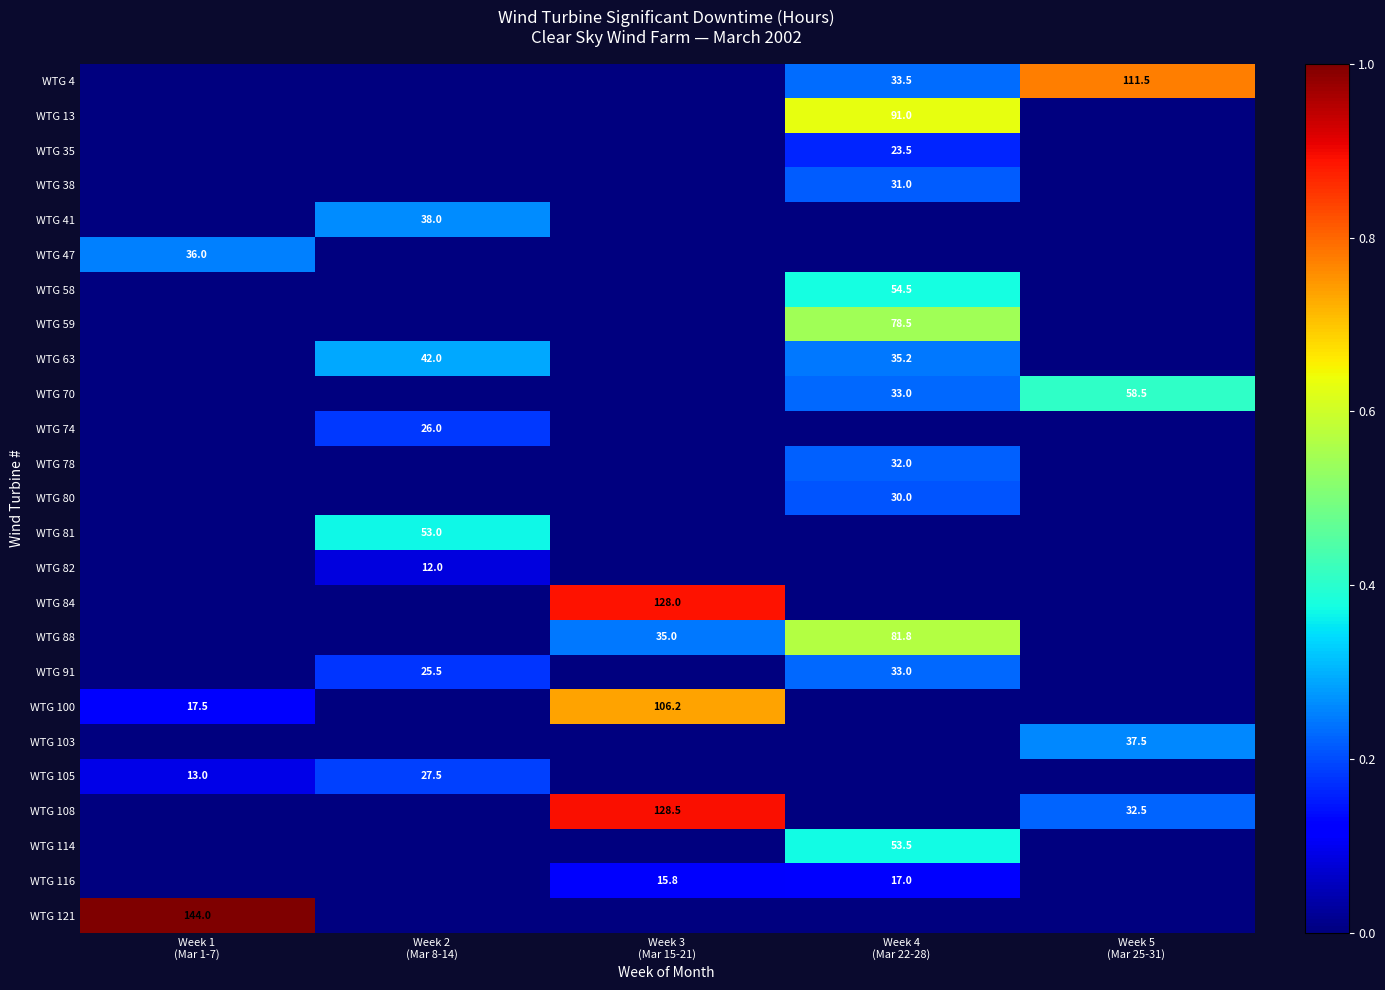

At which category is the sum across all series the highest?

Week 4
(Mar 22-28)